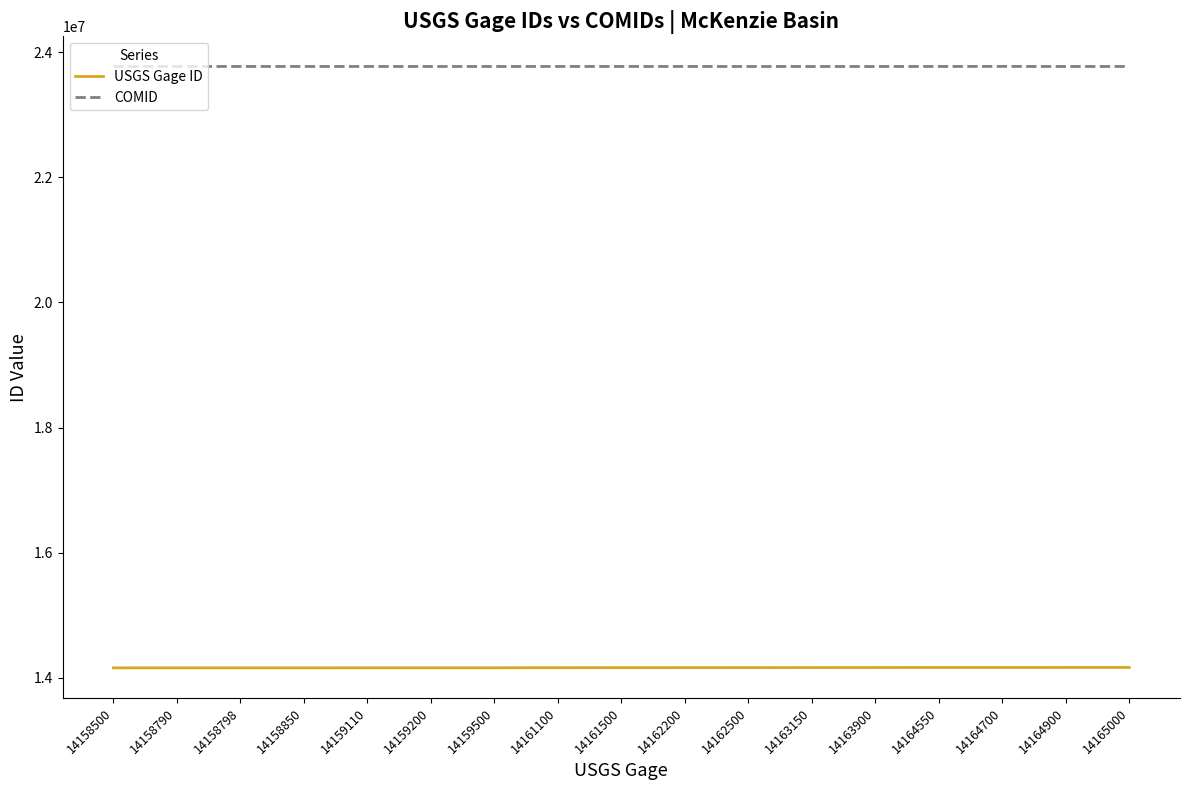

Which series has the largest total across all categories?

COMID